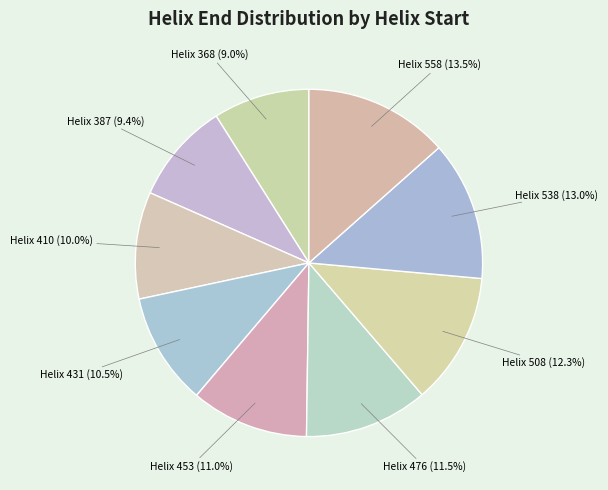

How much of the chart is everything except Helix 558?

86.5%